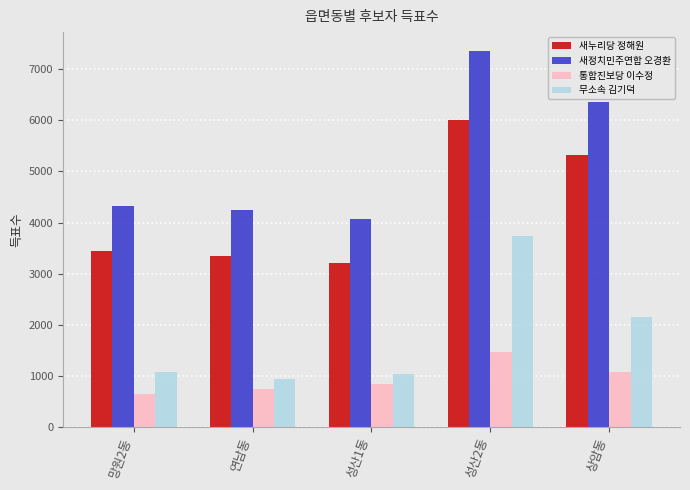

How many bars are there in each group?

4